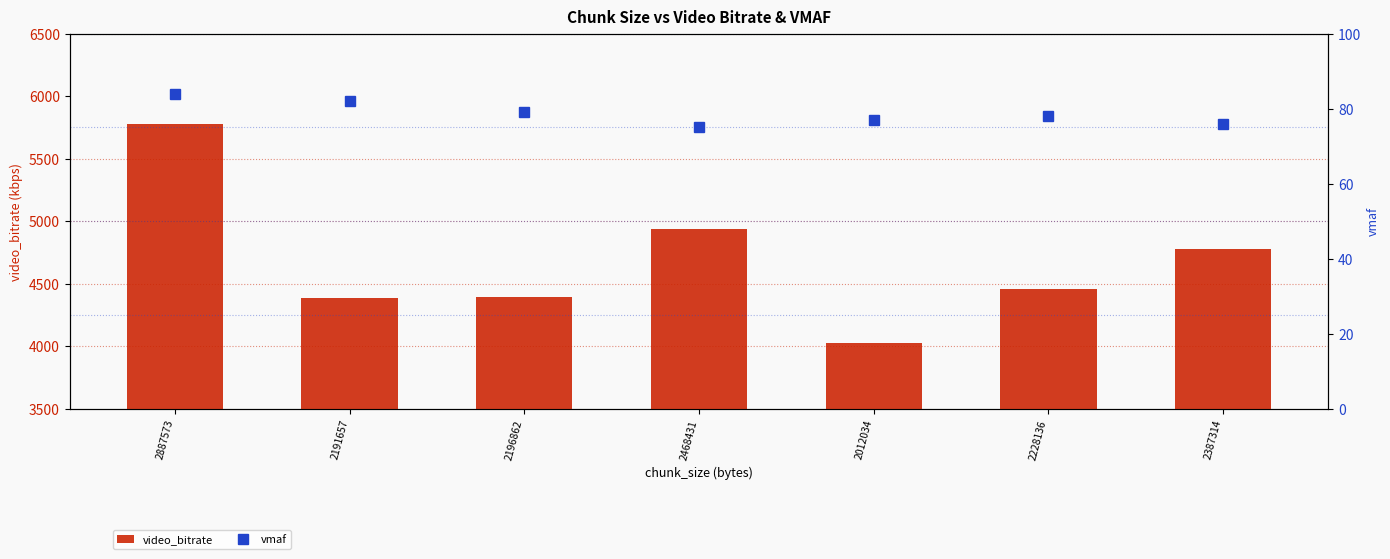

What is the highest value of the video_bitrate series?

5775.1